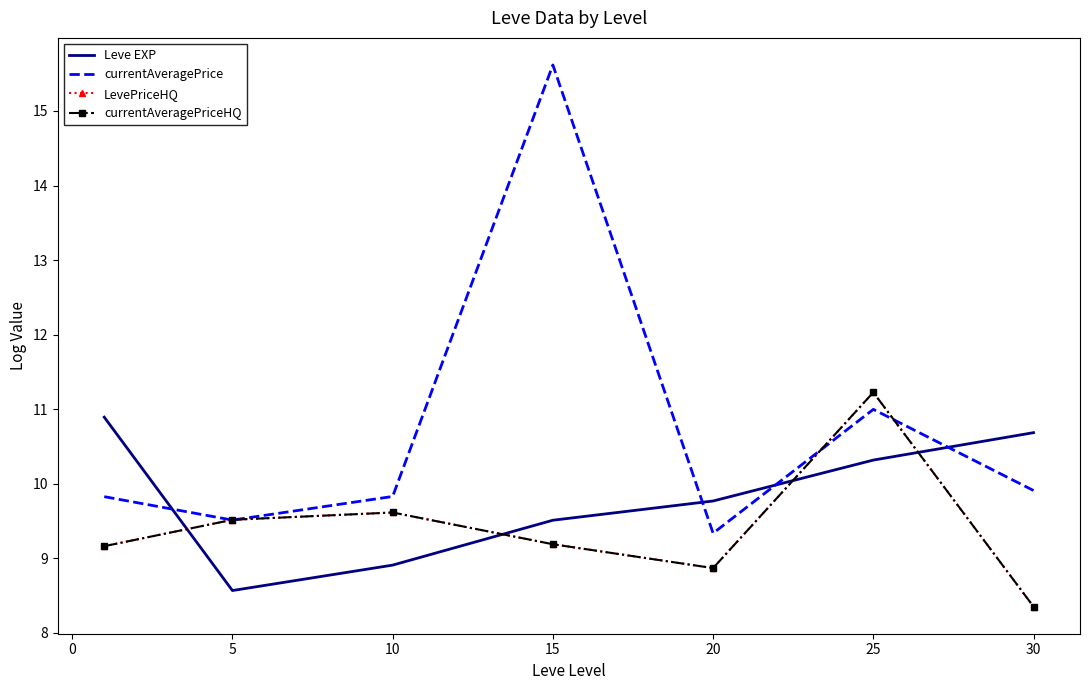

At which label is Leve EXP closest to 9?

10